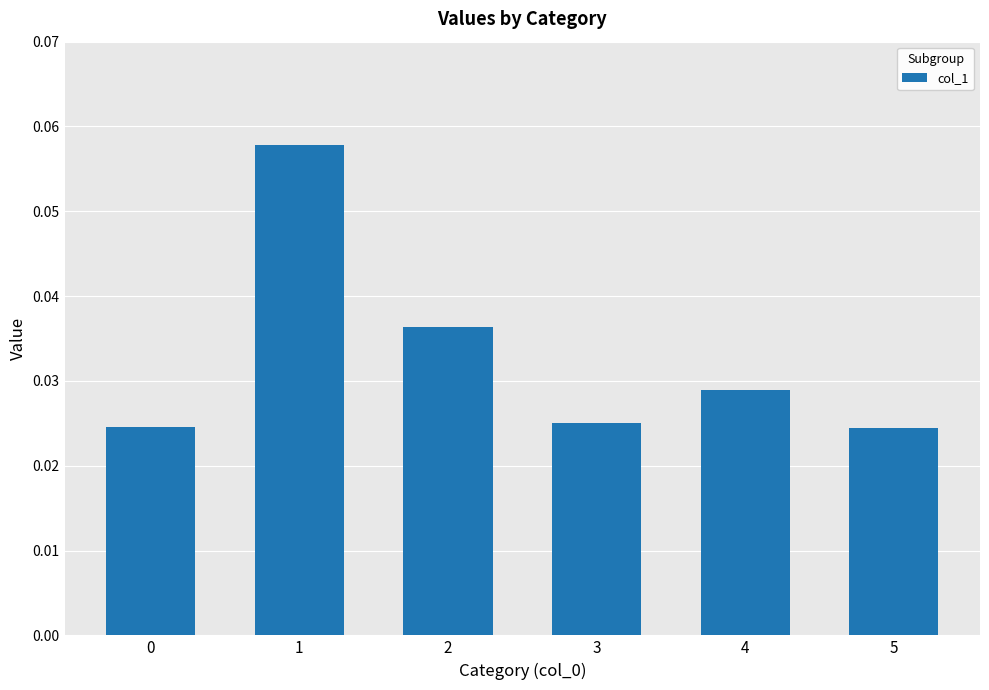

How many values are between 0 and 1?

6